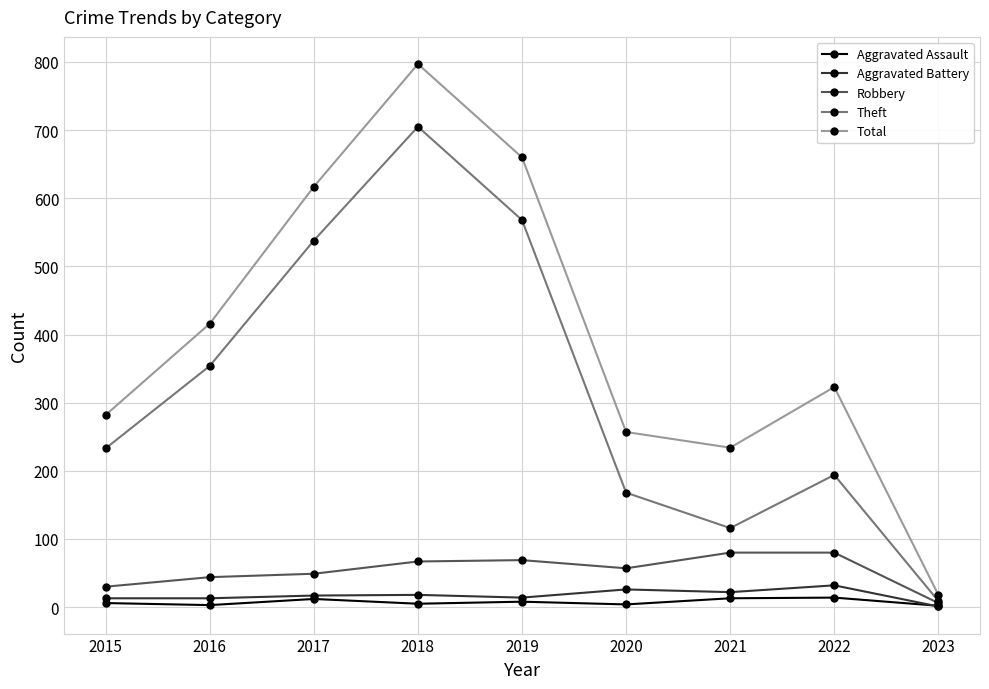

The value of Theft at 2021 is 116. True or false?

True